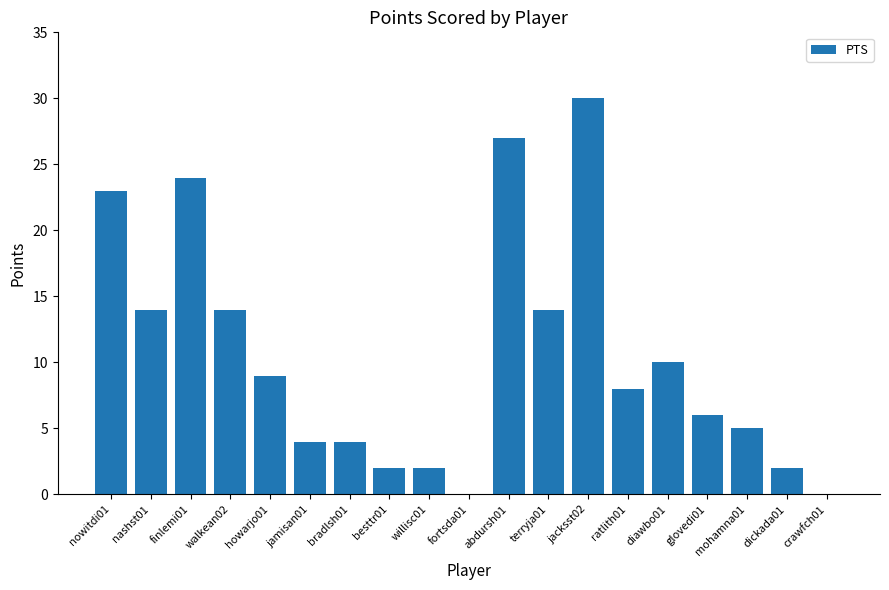

How many data points does each series have?

19